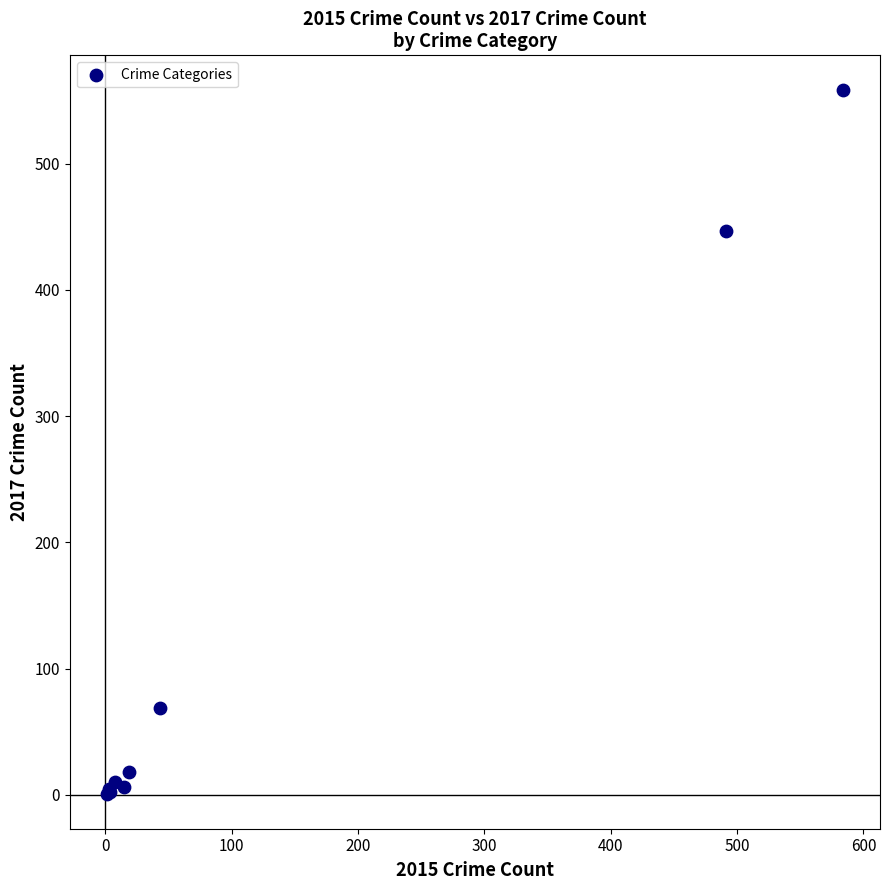

What Y value in the scatter plot is closest to 279?

447